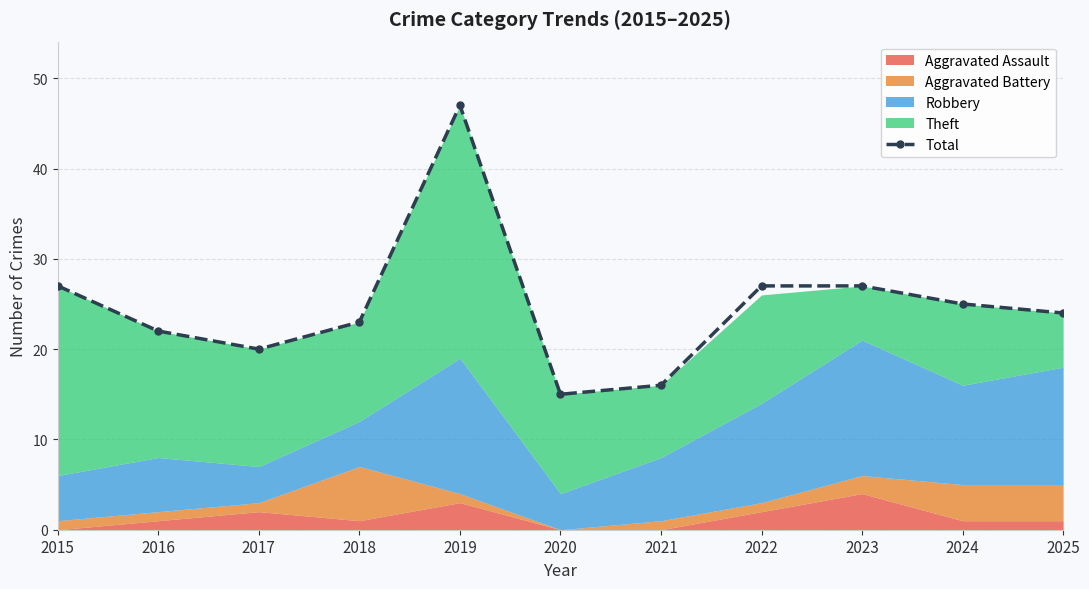

What is the difference between the second highest and minimum values?

12